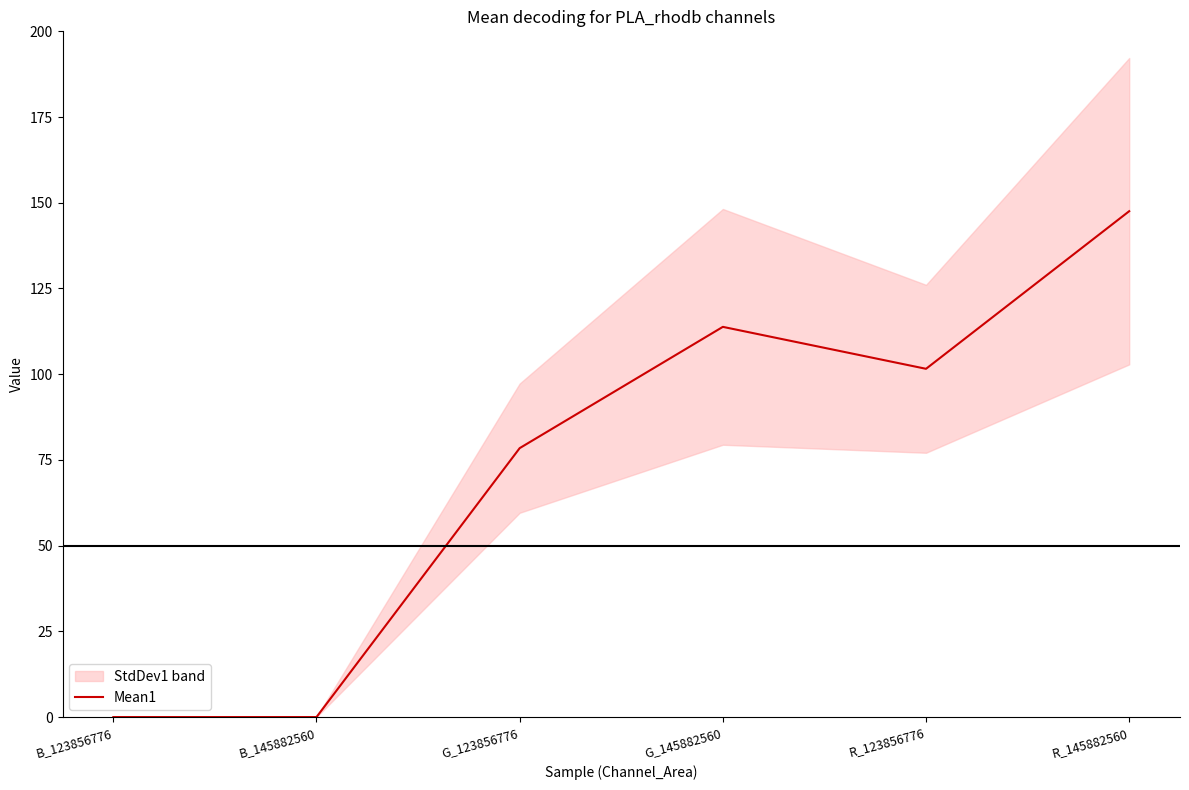

What is the sum of the values at R_145882560 and B_123856776?

147.5